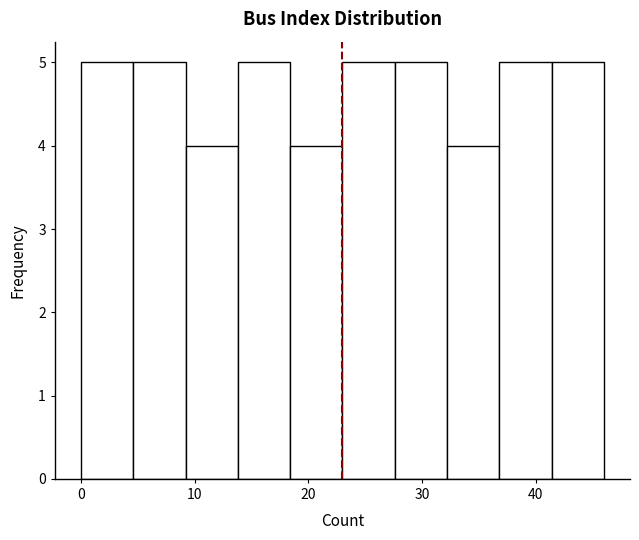

Reading left to right, list every bar in this chart as the range it spans on the x-axis followed by its height. Neither the bar edges nor the heights are printed on the chart, so give them approximately, as read against the axes.

0.0 to 4.6: 5
4.6 to 9.2: 5
9.2 to 13.8: 4
13.8 to 18.4: 5
18.4 to 23.0: 4
23.0 to 27.6: 5
27.6 to 32.2: 5
32.2 to 36.8: 4
36.8 to 41.4: 5
41.4 to 46.0: 5